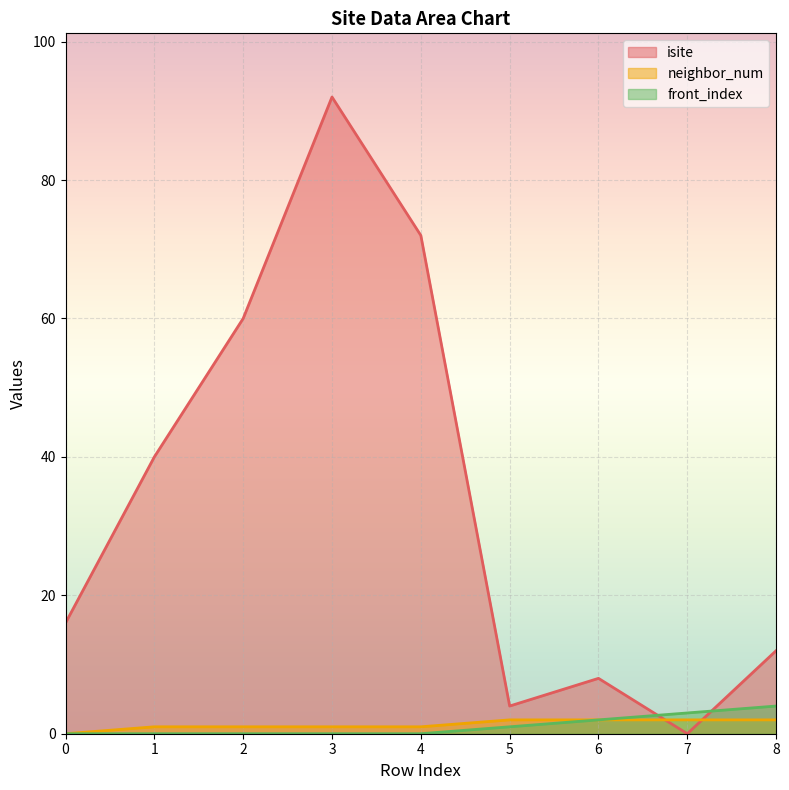

True or false: neighbor_num and front_index intersect in this chart.

False